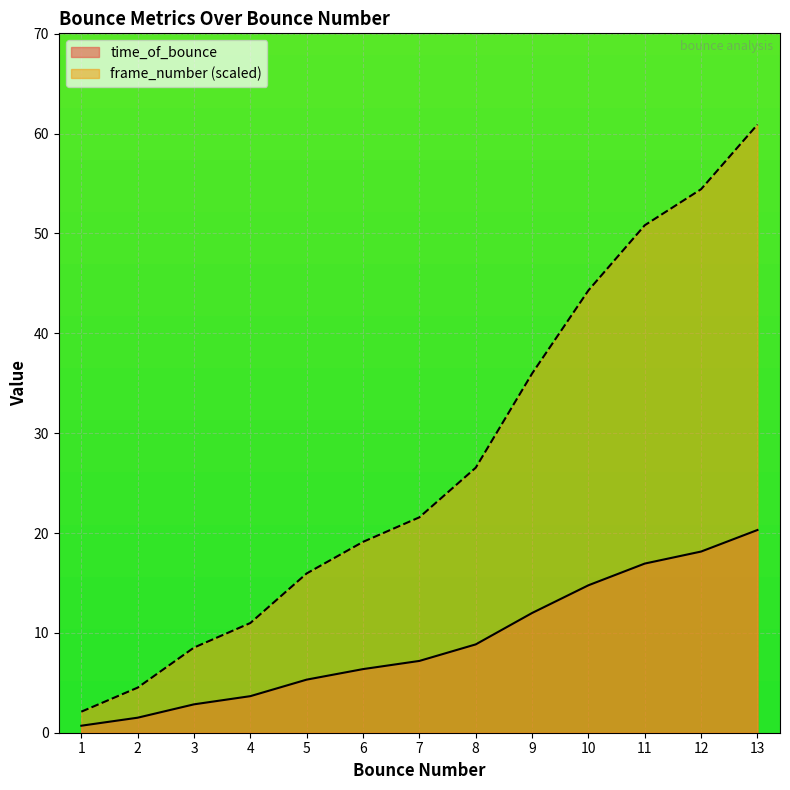

What is the difference between the maximum and second lowest values in the frame_number series?

56.4